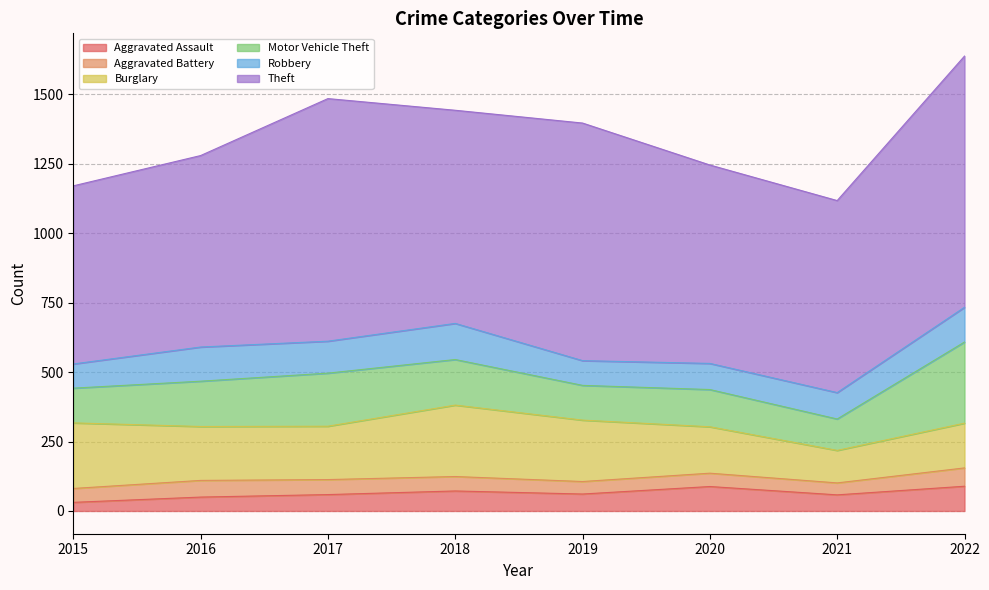

Does the chart have visible grid lines?

Yes